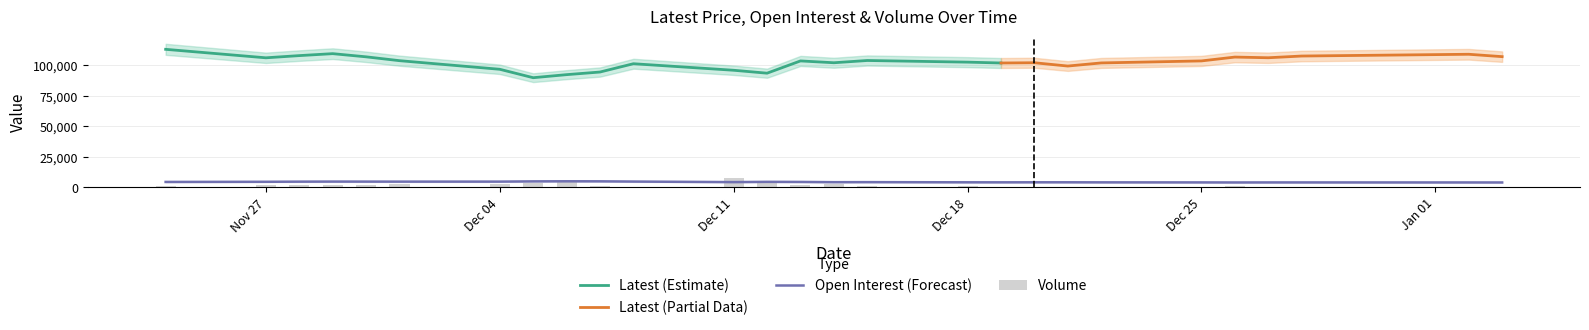

At which label is Volume closest to 4070?

Dec 06, 2023